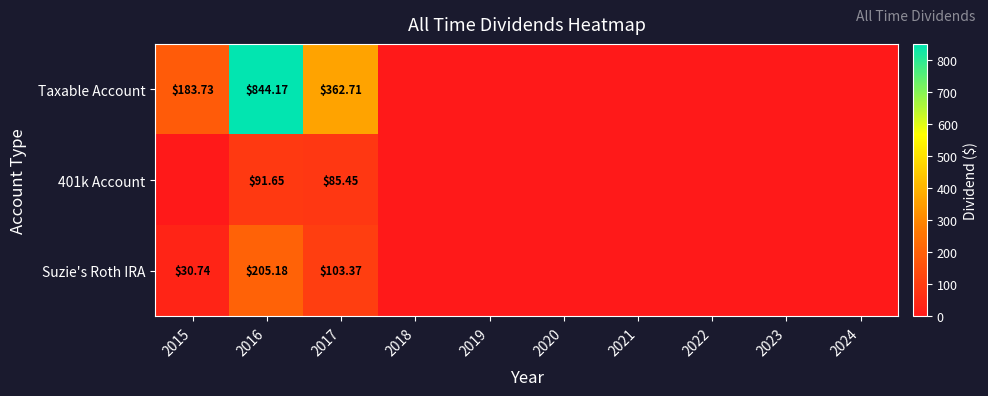

Count the number of data series in this chart.

3